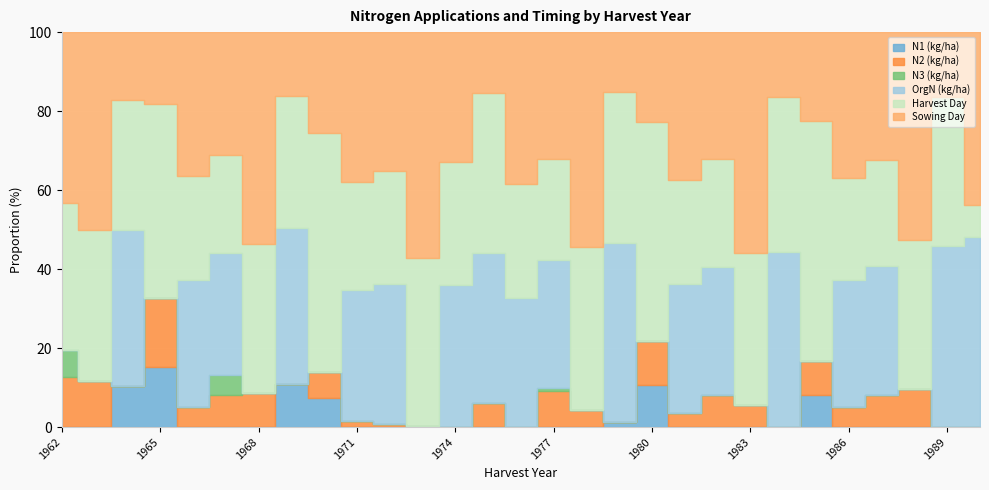

How many lines are shown in the chart?

6